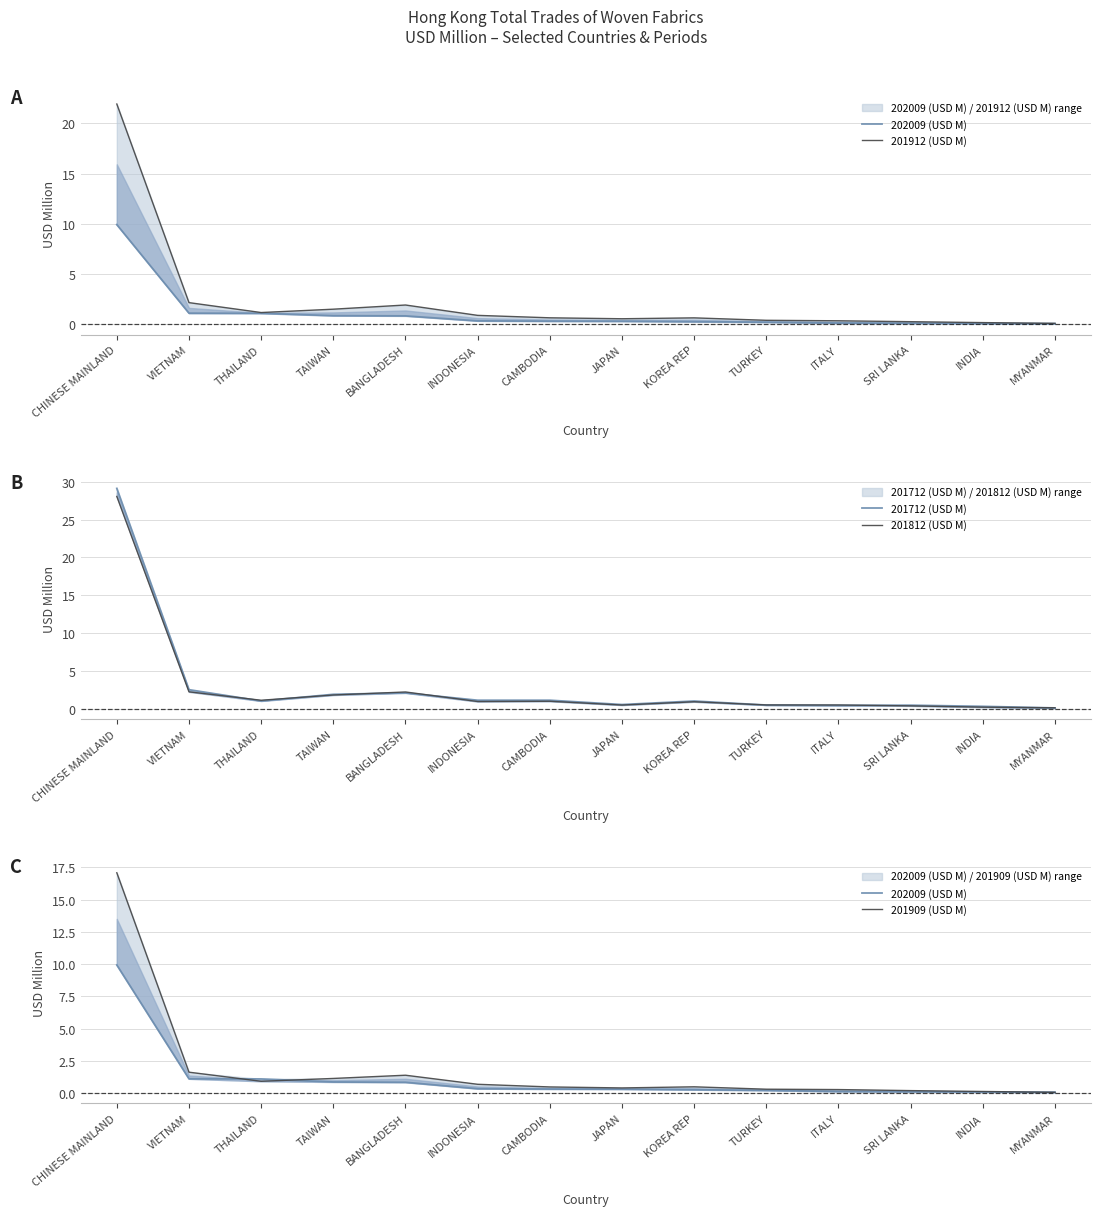

Reading right to left, what are all the values shown in this chart?

202009 (USD M): MYANMAR=0.1	INDIA=0.1	SRI LANKA=0.1	ITALY=0.1	TURKEY=0.2	KOREA REP=0.3	JAPAN=0.3	CAMBODIA=0.3	INDONESIA=0.4	BANGLADESH=0.9	TAIWAN=0.9	THAILAND=1.1	VIETNAM=1.1	CHINESE MAINLAND=9.9
201912 (USD M): MYANMAR=0.1	INDIA=0.2	SRI LANKA=0.3	ITALY=0.4	TURKEY=0.4	KOREA REP=0.7	JAPAN=0.6	CAMBODIA=0.7	INDONESIA=0.9	BANGLADESH=1.9	TAIWAN=1.5	THAILAND=1.2	VIETNAM=2.2	CHINESE MAINLAND=21.9
201712 (USD M): MYANMAR=0.1	INDIA=0.3	SRI LANKA=0.5	ITALY=0.4	TURKEY=0.5	KOREA REP=1.0	JAPAN=0.6	CAMBODIA=1.1	INDONESIA=1.1	BANGLADESH=2.1	TAIWAN=1.9	THAILAND=1.0	VIETNAM=2.5	CHINESE MAINLAND=29.1
201812 (USD M): MYANMAR=0.1	INDIA=0.2	SRI LANKA=0.4	ITALY=0.5	TURKEY=0.5	KOREA REP=0.9	JAPAN=0.5	CAMBODIA=1.0	INDONESIA=1.0	BANGLADESH=2.2	TAIWAN=1.8	THAILAND=1.1	VIETNAM=2.2	CHINESE MAINLAND=28.1
201909 (USD M): MYANMAR=0.1	INDIA=0.1	SRI LANKA=0.2	ITALY=0.3	TURKEY=0.3	KOREA REP=0.5	JAPAN=0.4	CAMBODIA=0.5	INDONESIA=0.7	BANGLADESH=1.4	TAIWAN=1.1	THAILAND=0.9	VIETNAM=1.6	CHINESE MAINLAND=17.1